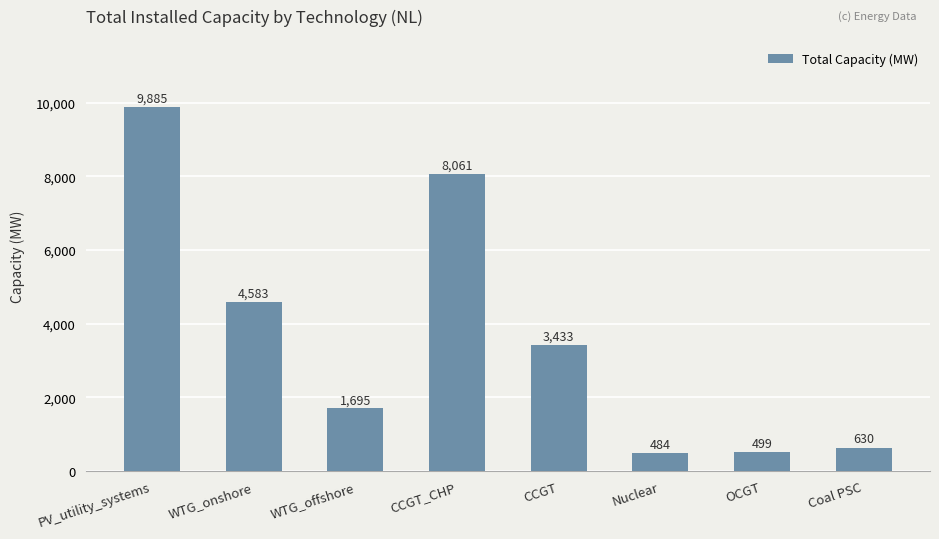

List the labels in order of value, smallest first.

Nuclear, OCGT, Coal PSC, WTG_offshore, CCGT, WTG_onshore, CCGT_CHP, PV_utility_systems